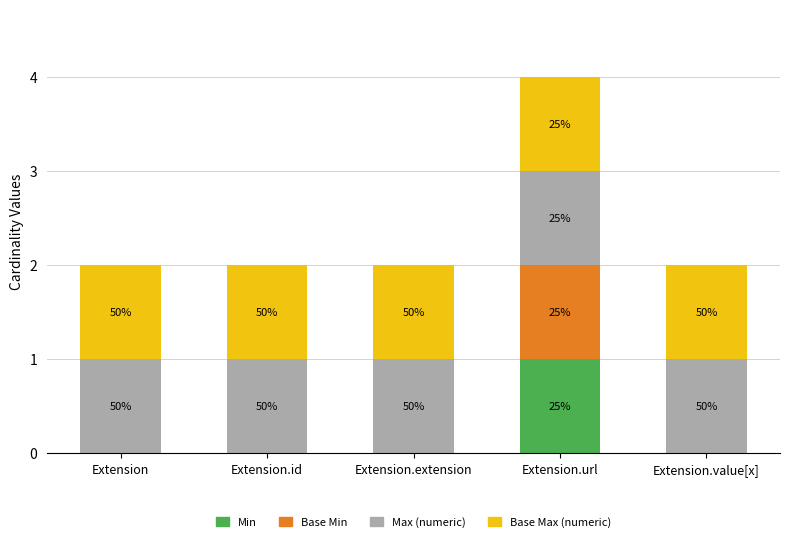

Are the bars horizontal?

No